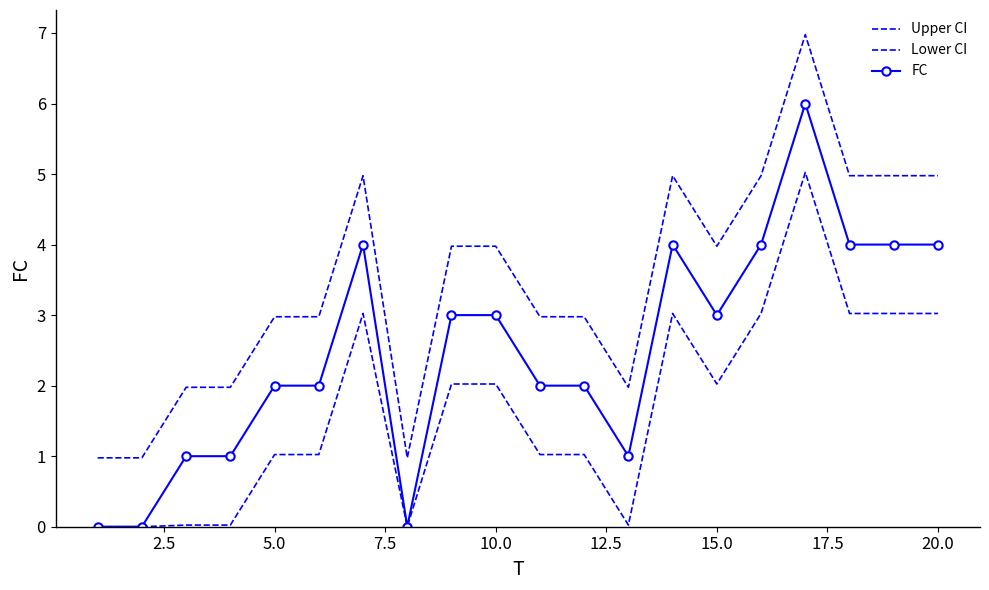

True or false: Upper CI and FC cross at least once.

False